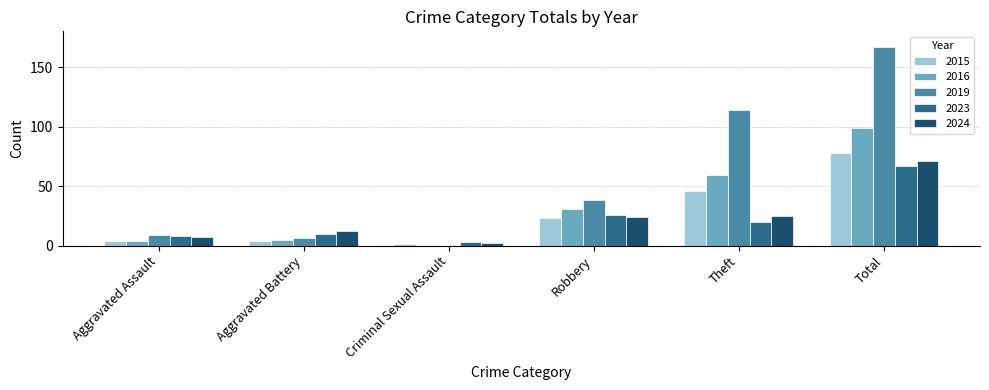

At which label is 2015 closest to 39?

Theft